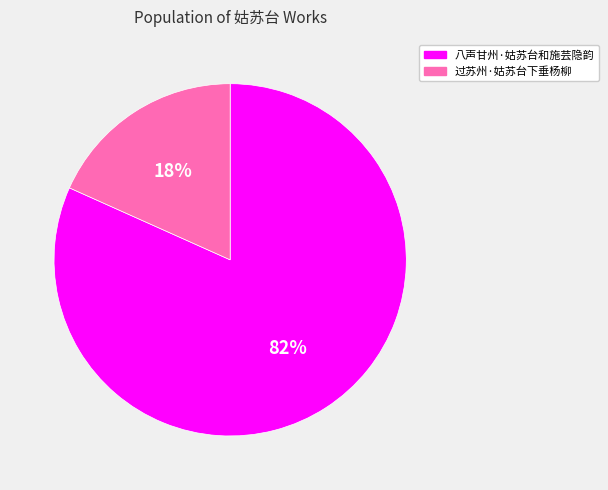

Which has a higher value, 过苏州·姑苏台下垂杨柳 or 八声甘州·姑苏台和施芸隐韵?

八声甘州·姑苏台和施芸隐韵